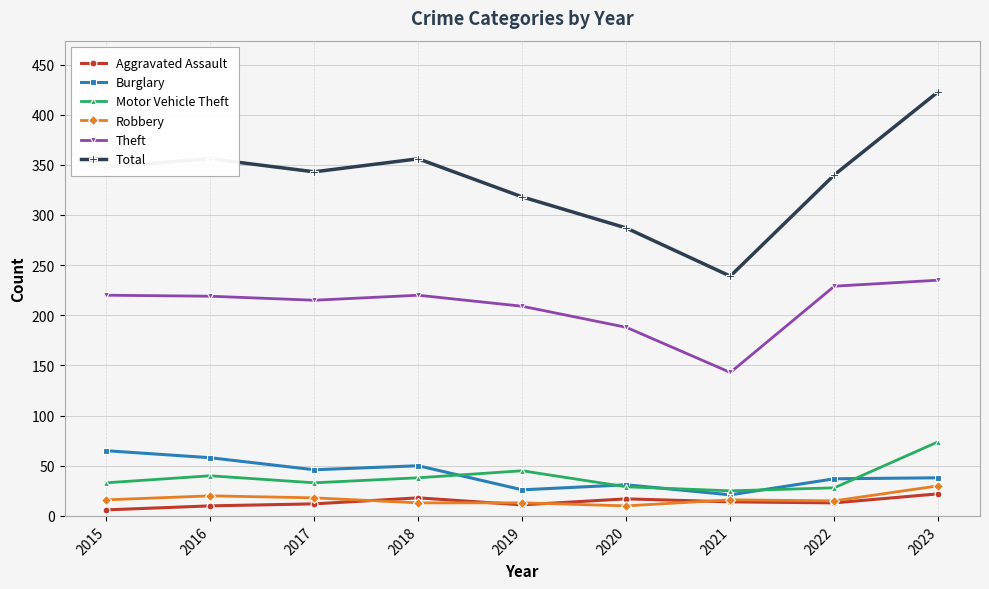

What is the value of the Theft point at the 5th from the left?

209